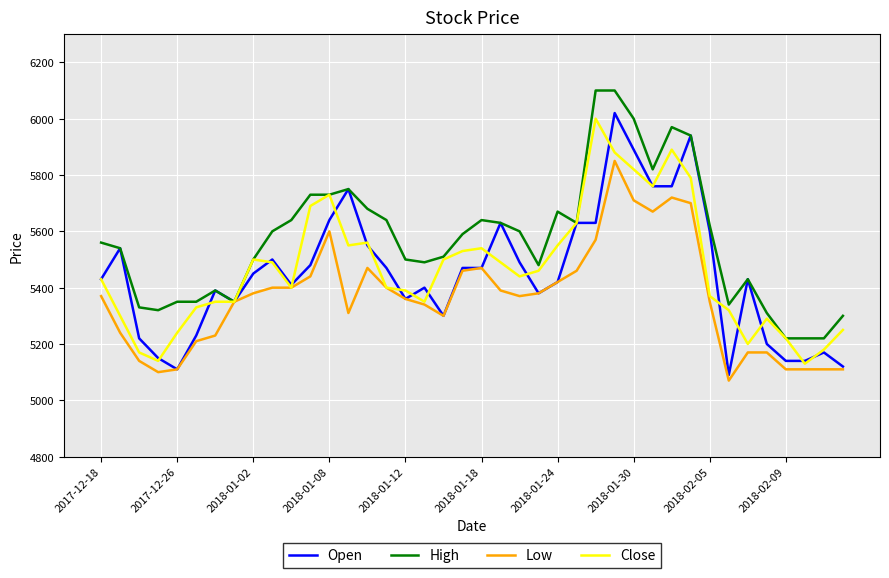

How many lines are shown in the chart?

4